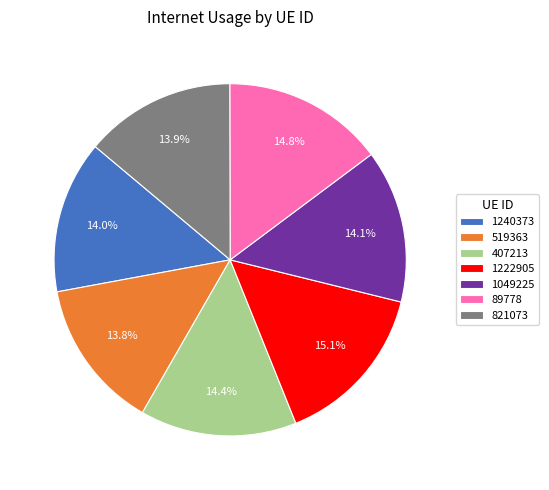

Is 1222905 the majority of the pie?

No